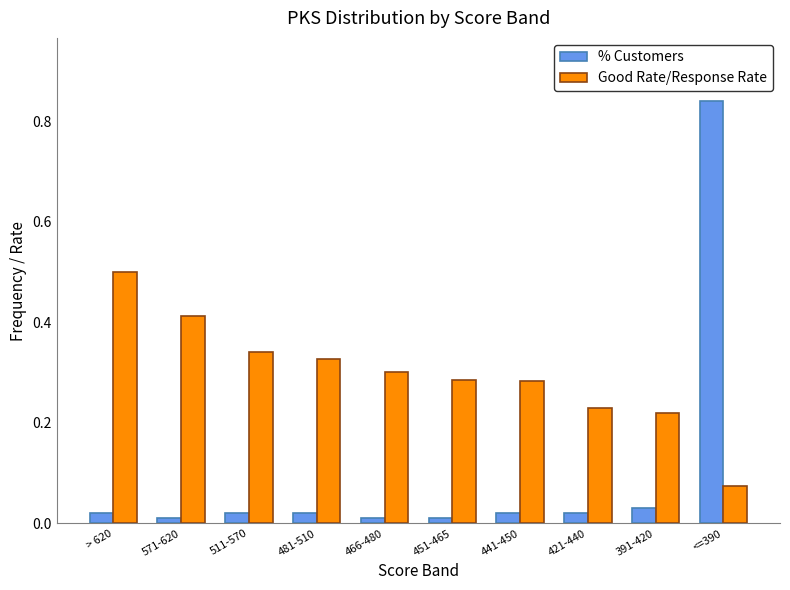

List the series in order of their overall mean, lowest first.

% Customers, Good Rate/Response Rate